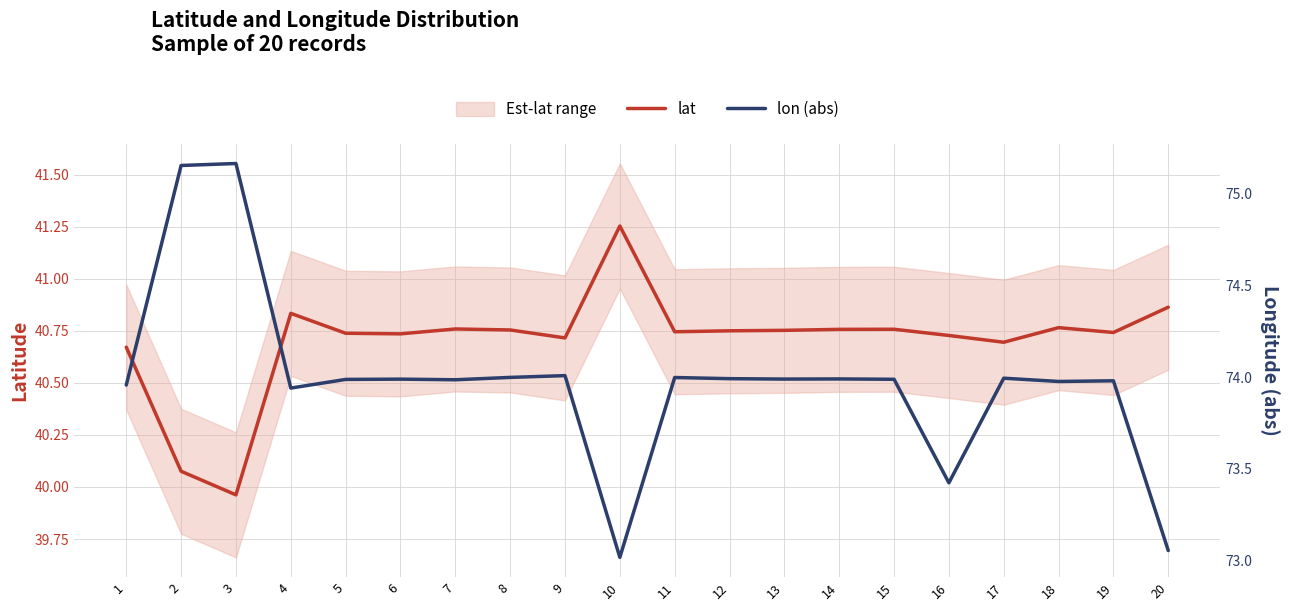

How many lines are shown in the chart?

2